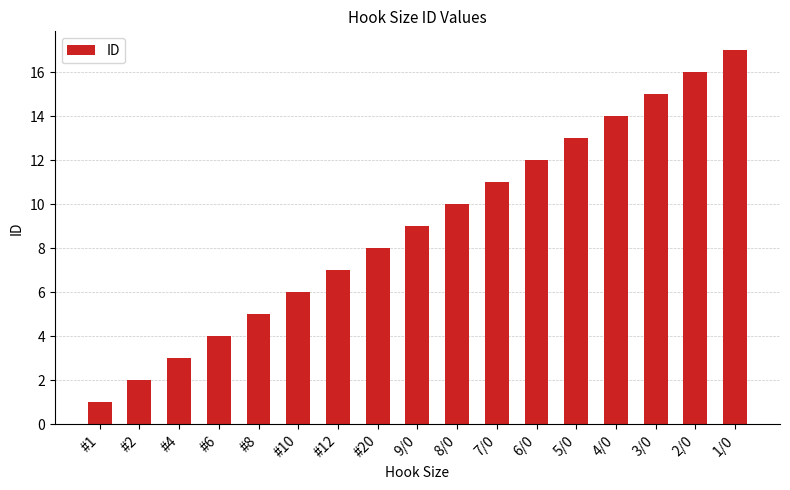

What is the approximate value at 6/0, to the nearest 5?

10